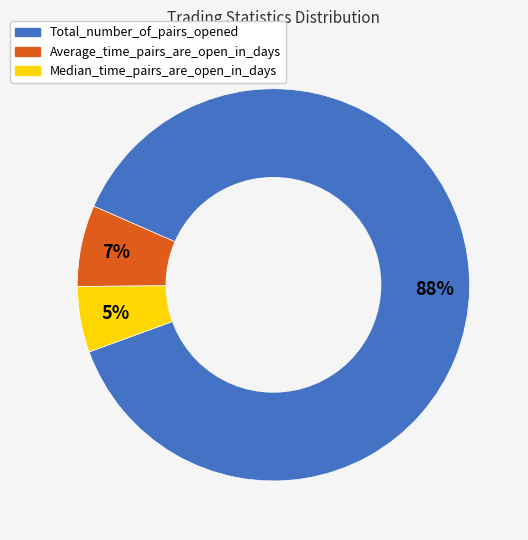

Rank the categories by value from highest to lowest.

Total_number_of_pairs_opened, Average_time_pairs_are_open_in_days, Median_time_pairs_are_open_in_days